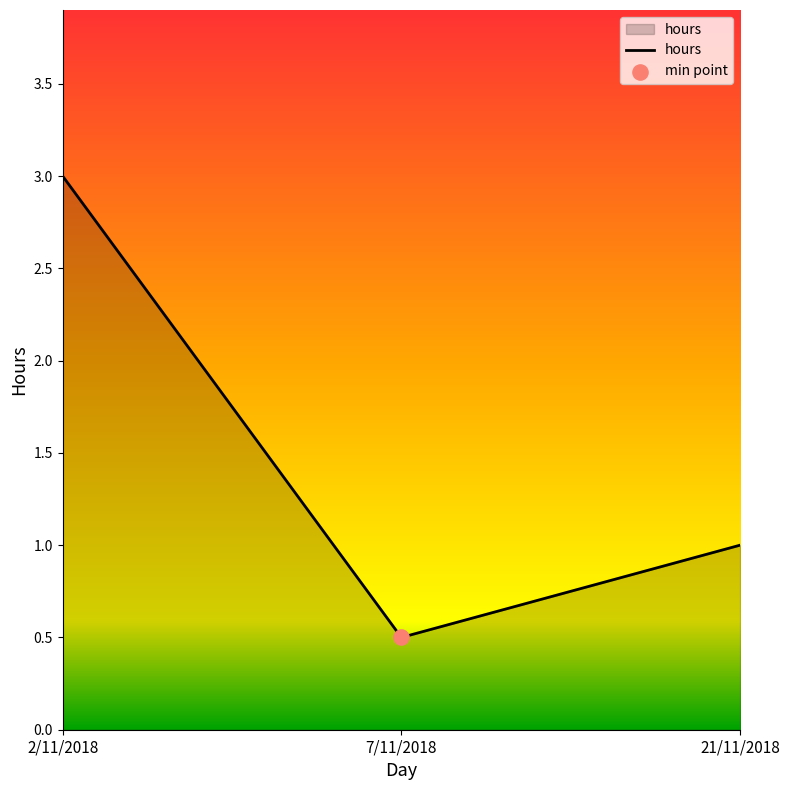

Approximately how many times larger is the value at 7/11/2018 compared to 21/11/2018?

0.5